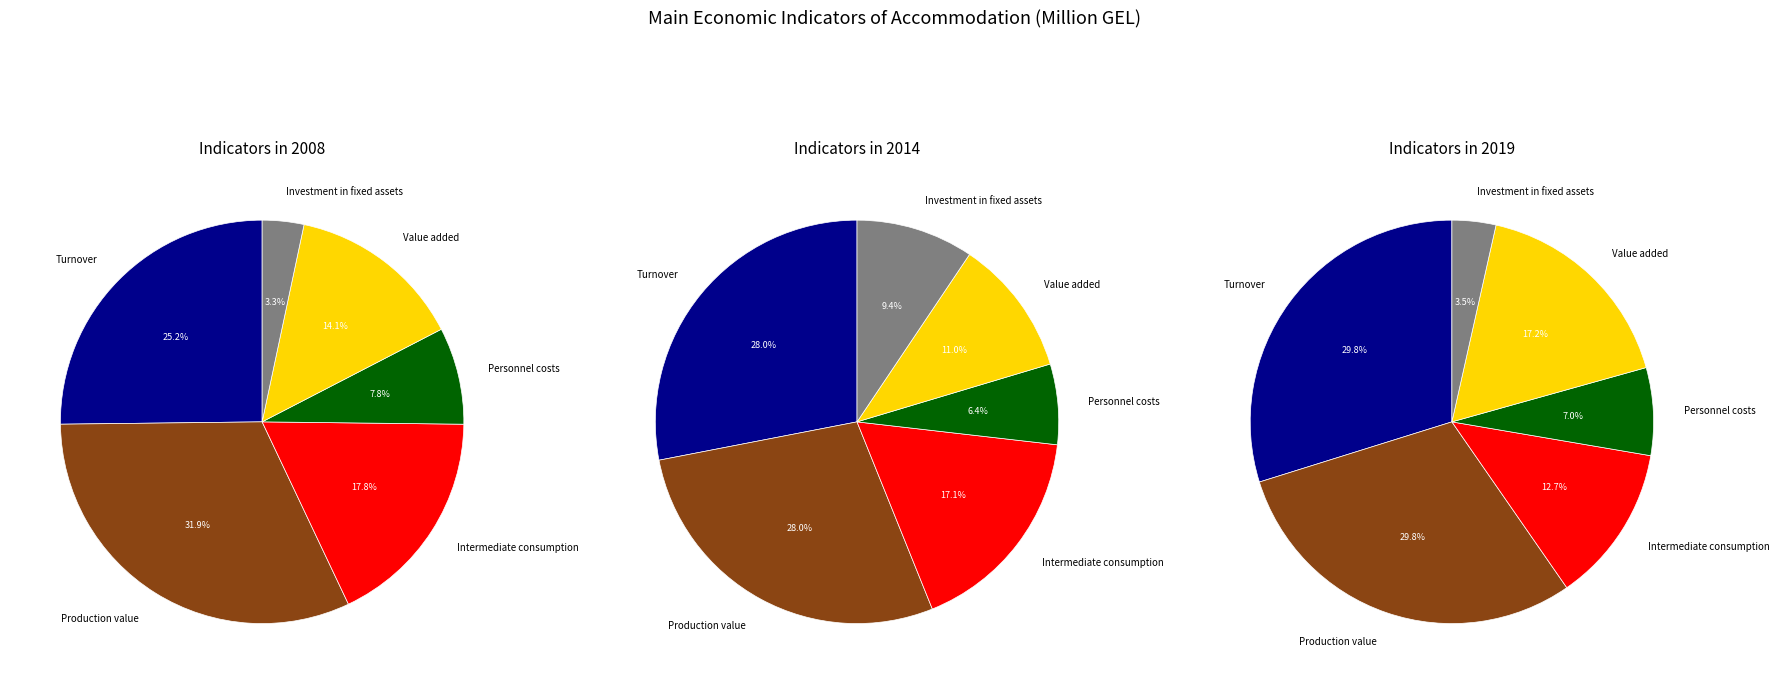

Does 12 represent more than half of the total?

No